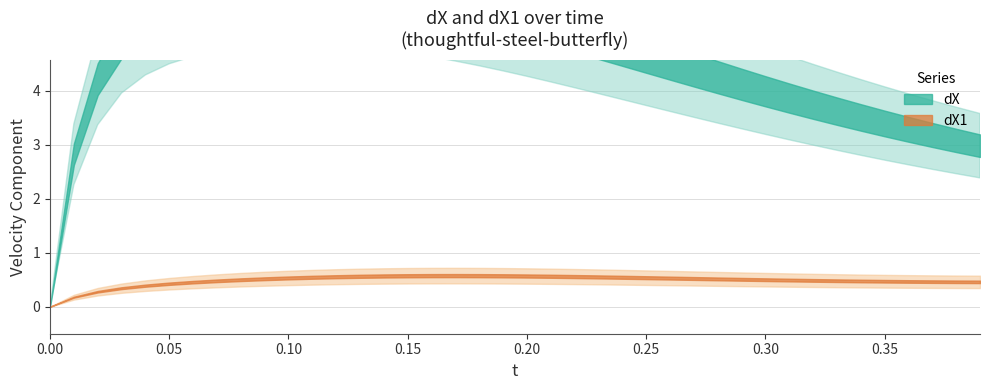

Which series has the largest range (max minus min)?

dX